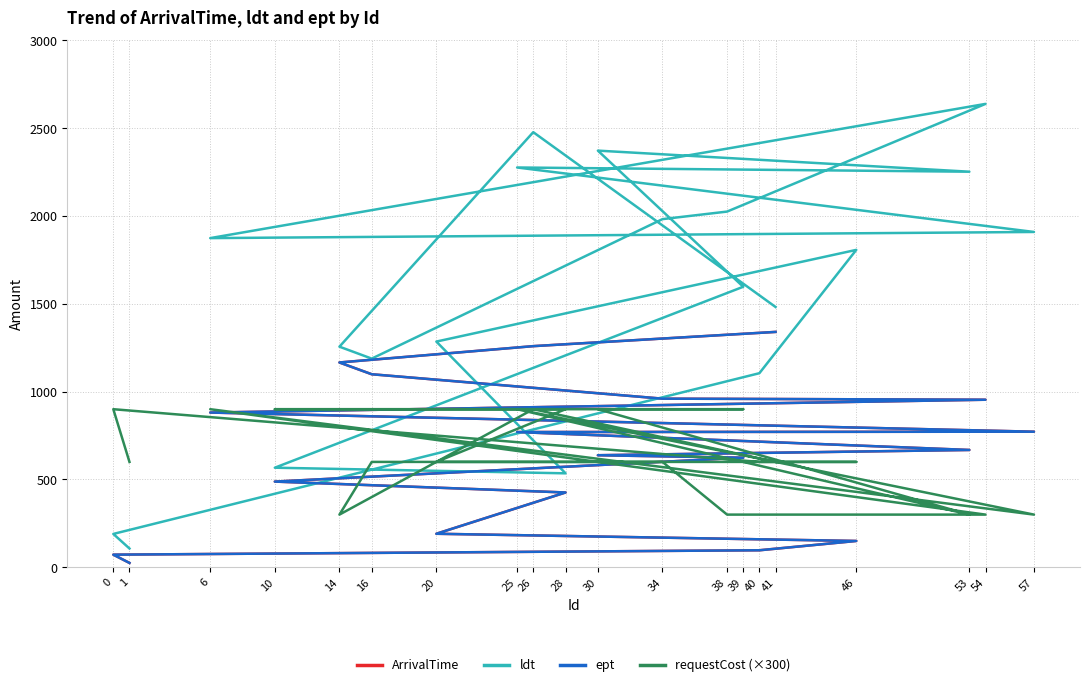

How many values in the ept series are below 770?

10